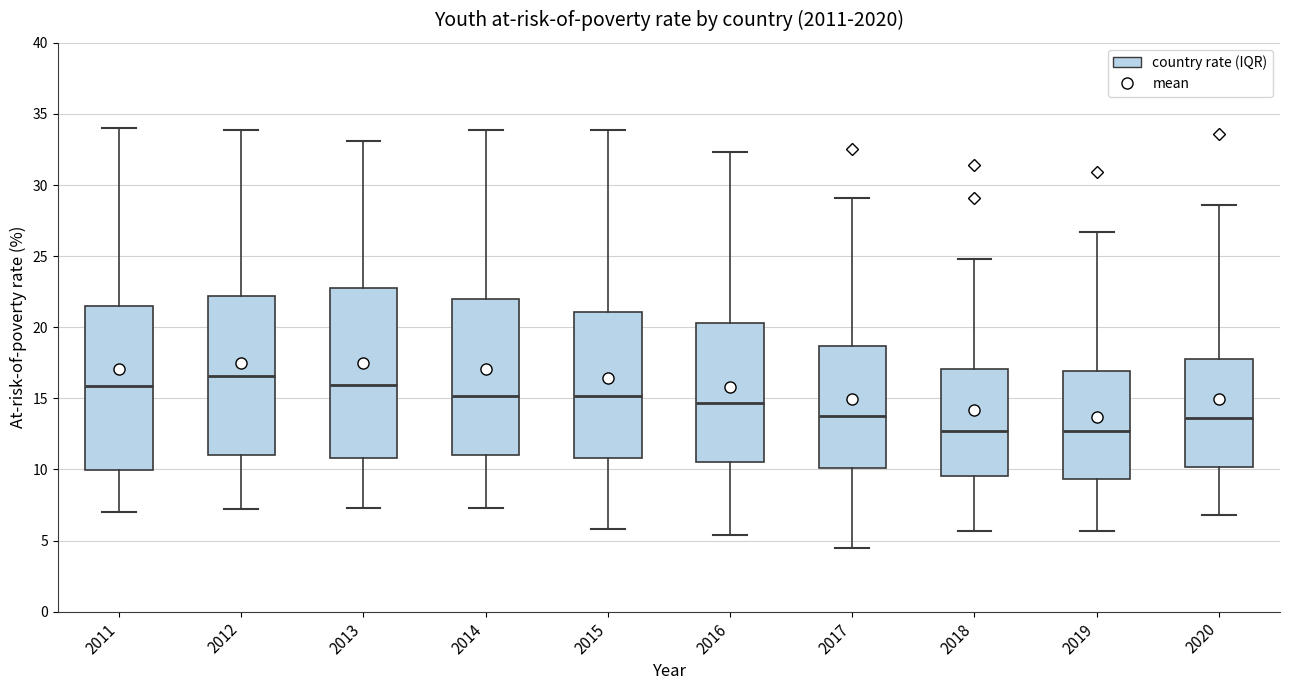

Reading left to right, read every box against the y-axis: the position of its median line, the range the box covers, and the ends of its whiskers. The values are not printed on the chart, so give them approximately, as read against the axis.

2011: median 16.0, box 10.0 to 21.5, whiskers 7.0 to 34.0
2012: median 16.5, box 11.0 to 22.0, whiskers 7.0 to 34.0
2013: median 16.0, box 11.0 to 23.0, whiskers 7.5 to 33.0
2014: median 15.0, box 11.0 to 22.0, whiskers 7.5 to 34.0
2015: median 15.0, box 11.0 to 21.0, whiskers 6.0 to 34.0
2016: median 14.5, box 10.5 to 20.5, whiskers 5.5 to 32.5
2017: median 14.0, box 10.0 to 18.5, whiskers 4.5 to 29.0
2018: median 12.5, box 9.5 to 17.0, whiskers 5.5 to 25.0
2019: median 12.5, box 9.5 to 17.0, whiskers 5.5 to 26.5
2020: median 13.5, box 10.0 to 18.0, whiskers 7.0 to 28.5